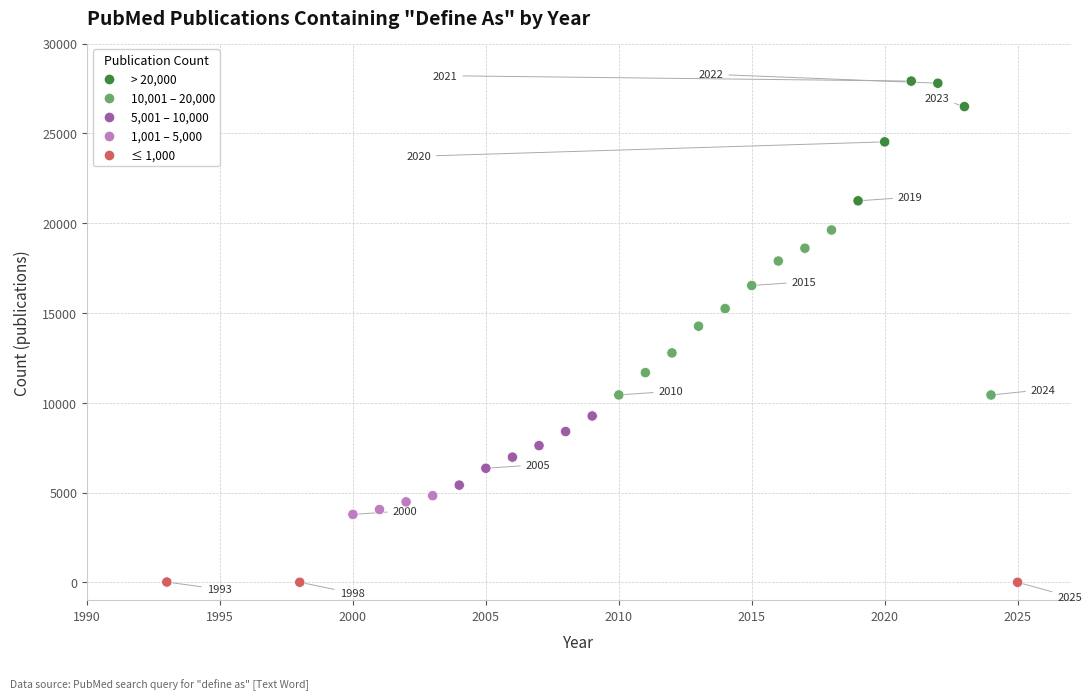

What is the range of X values (max minus min)?

32